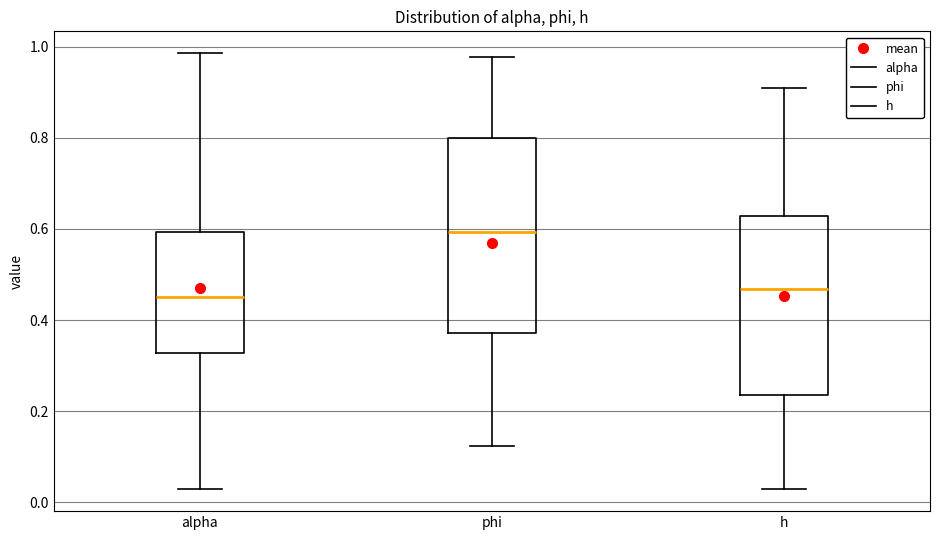

Which box's median line is the highest?

phi